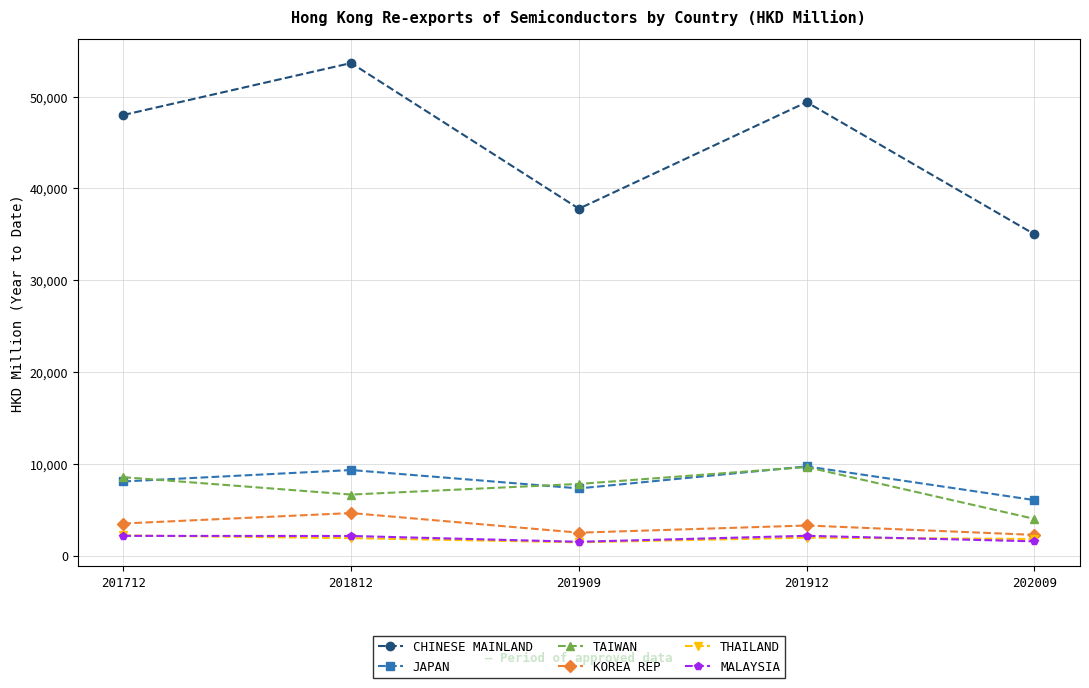

True or false: KOREA REP and MALAYSIA intersect in this chart.

False